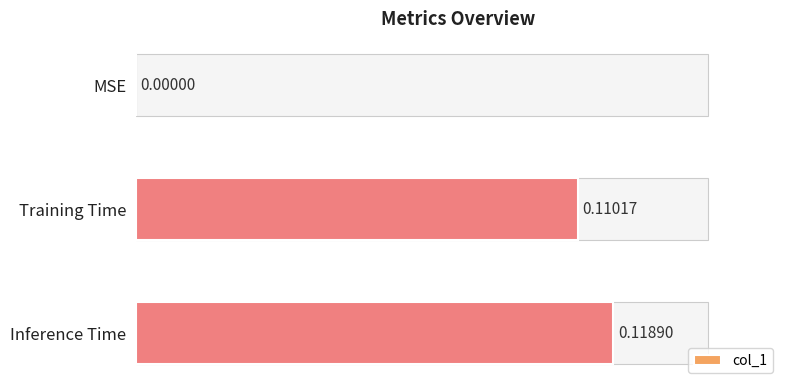

What is the change in value from MSE to Training Time?

+0.1